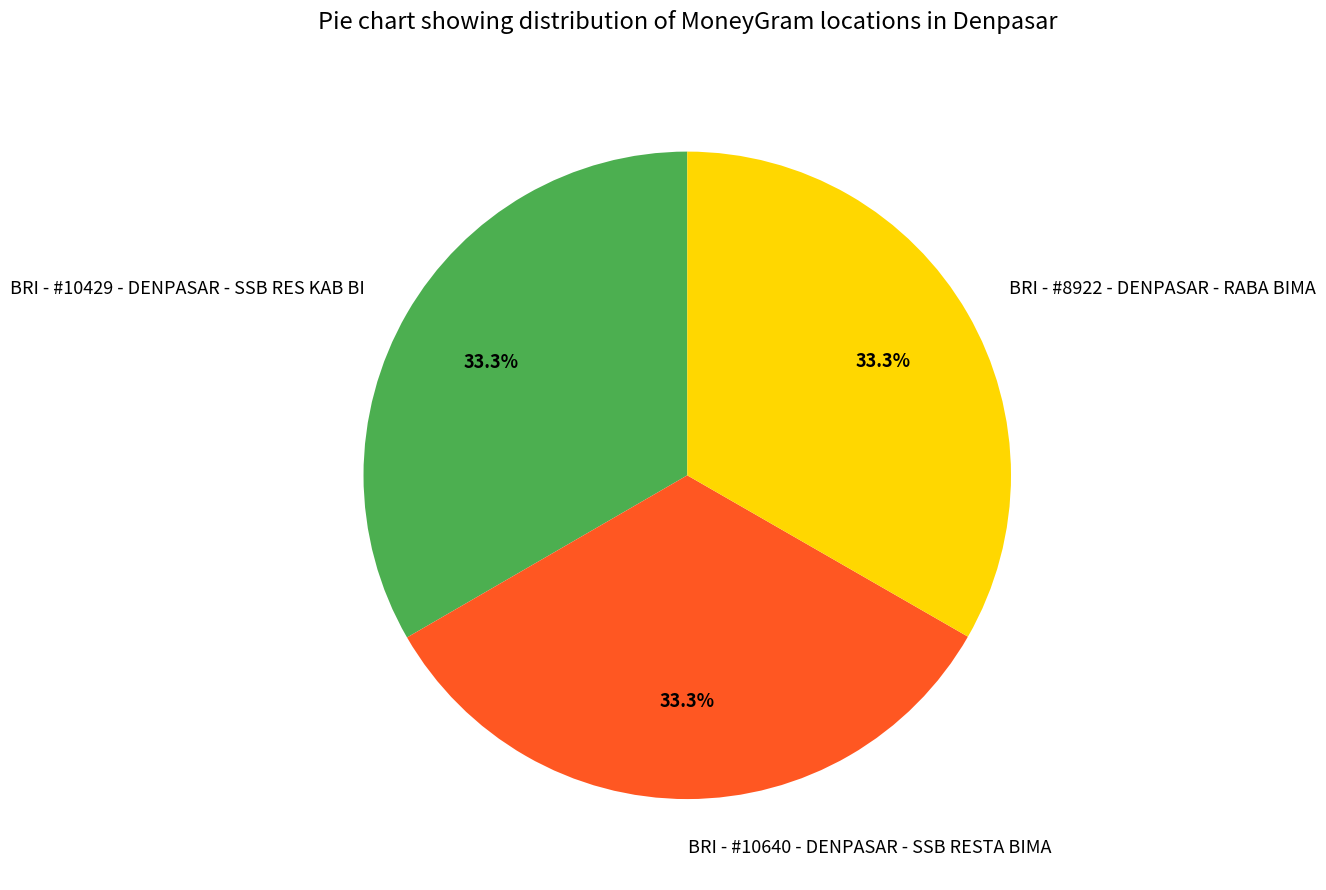

To the nearest percent, what percentage of the pie is BRI - #10640 - DENPASAR - SSB RESTA BIMA?

33%